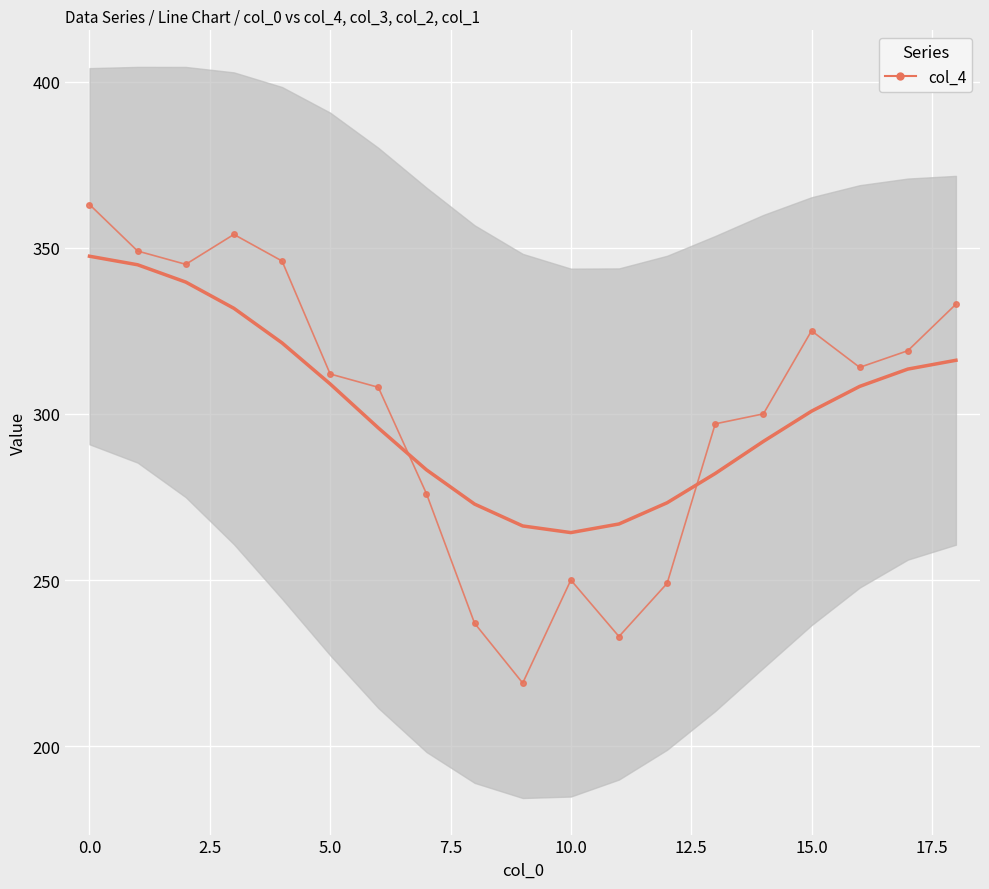

How many lines are shown in the chart?

1